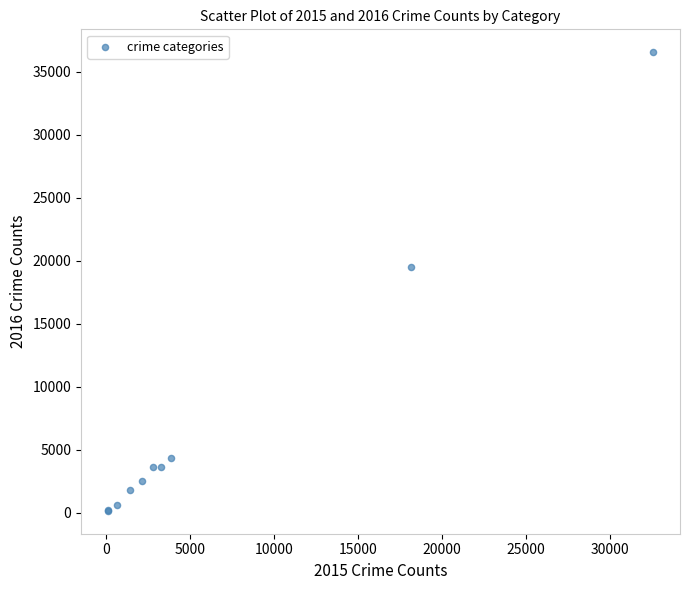

What Y value in the scatter plot is closest to 18351?

19472